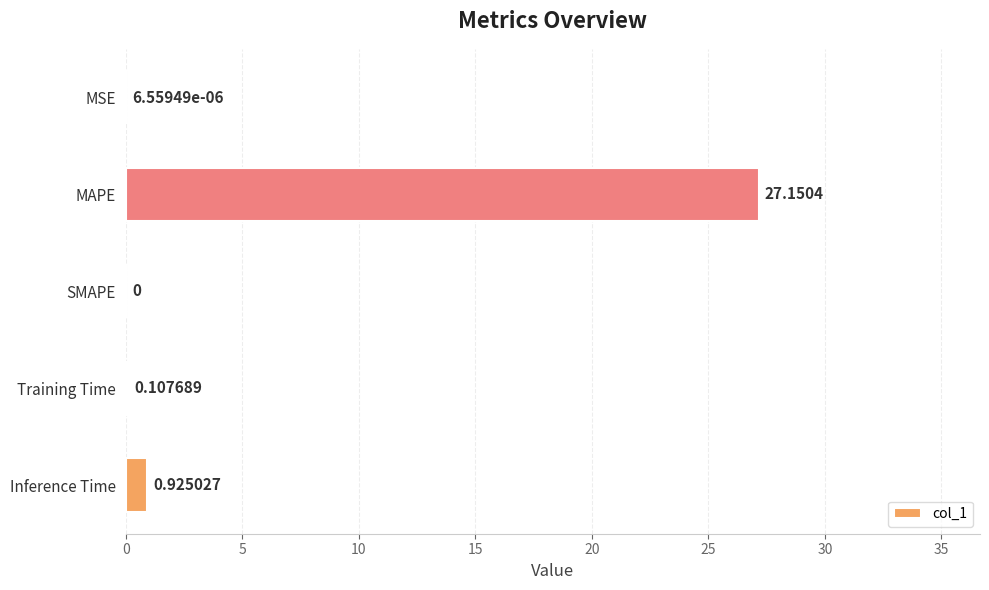

Are the bars horizontal?

Yes